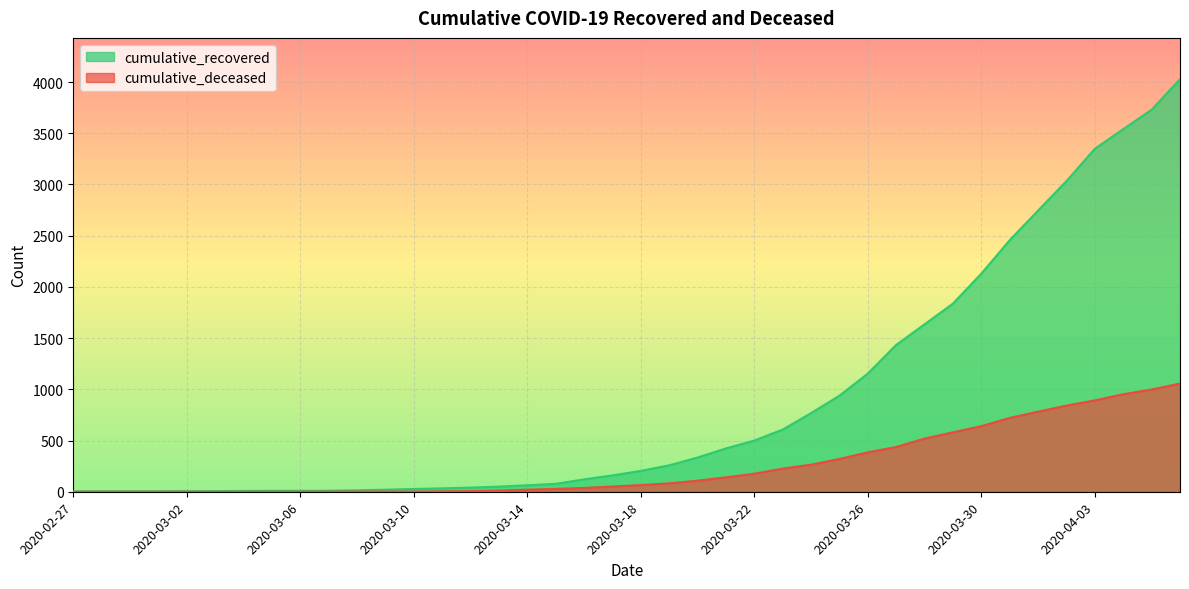

Where is cumulative_recovered nearest to the value 2015?

2020-03-30